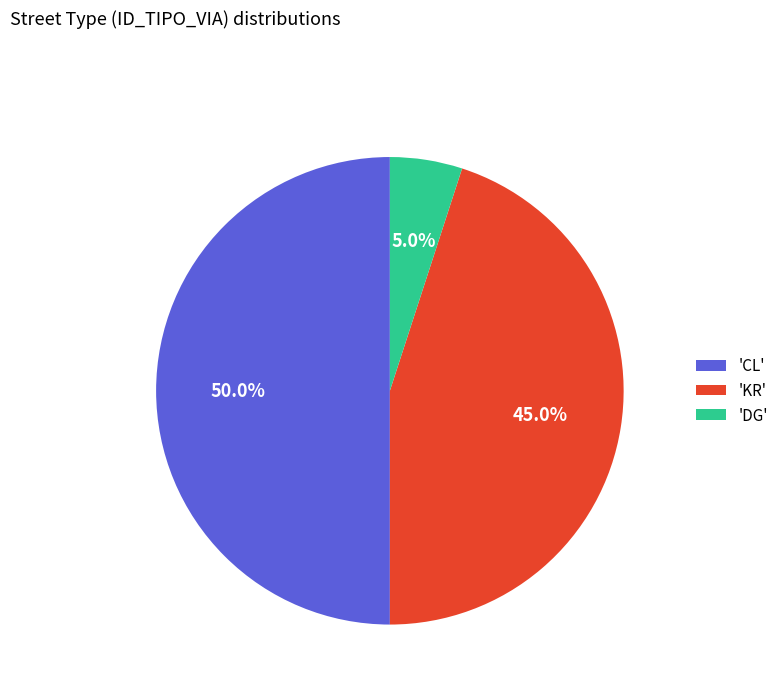

Which has a higher value, 'CL' or 'KR'?

'CL'